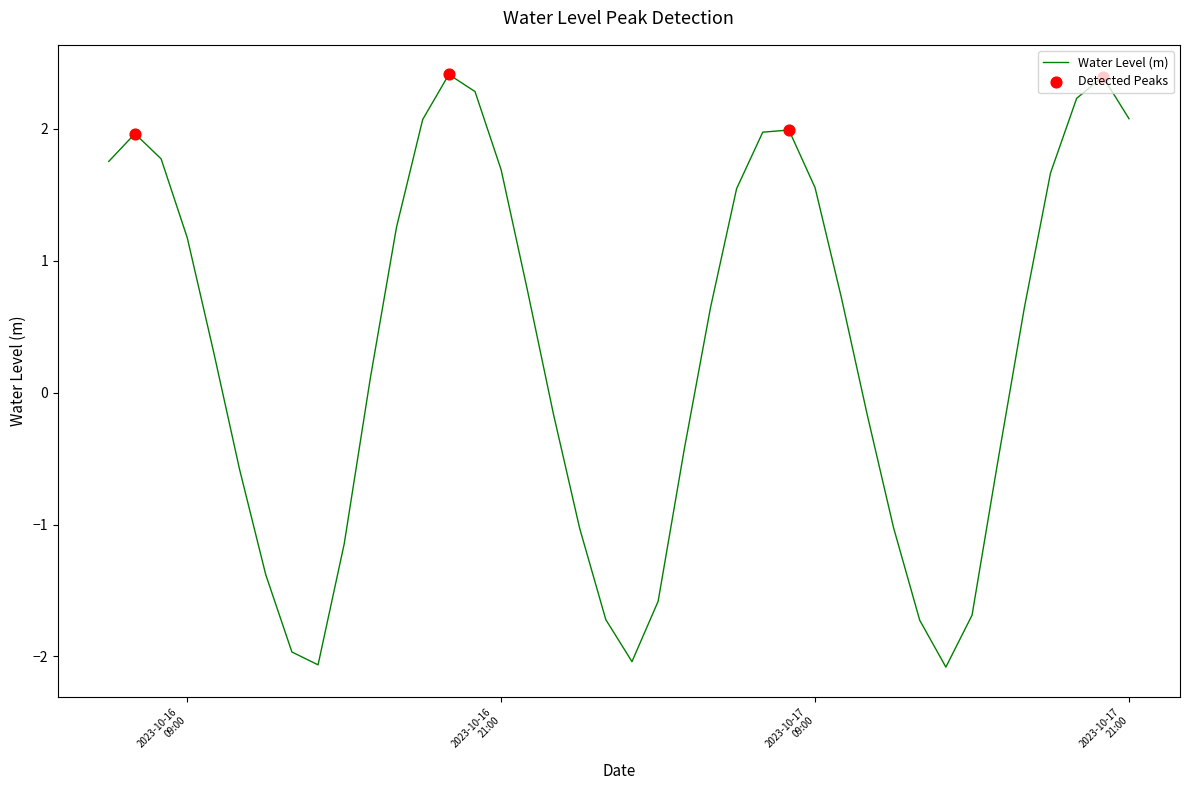

What is the maximum value shown in the chart?

2.4